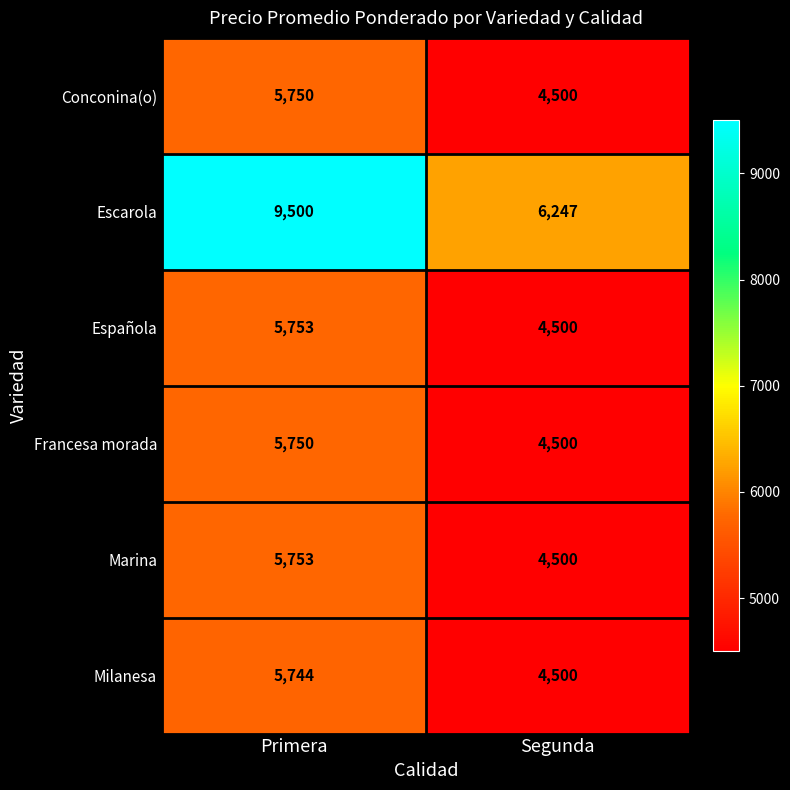

What is the average value of the Milanesa series?

5122